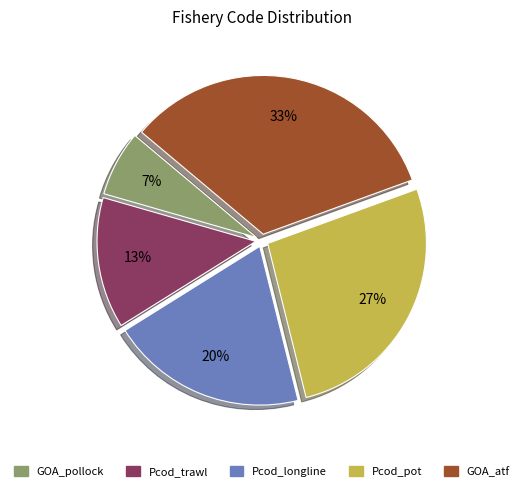

Which category has the smallest portion of the pie?

GOA_pollock